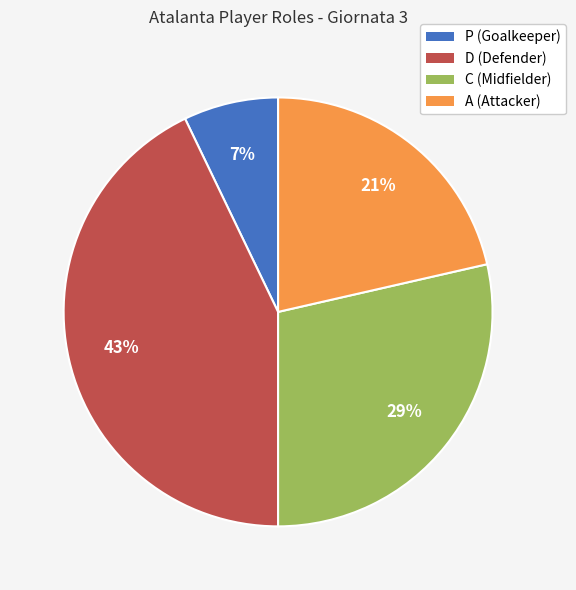

Is there any slice that represents more than half of the pie?

No